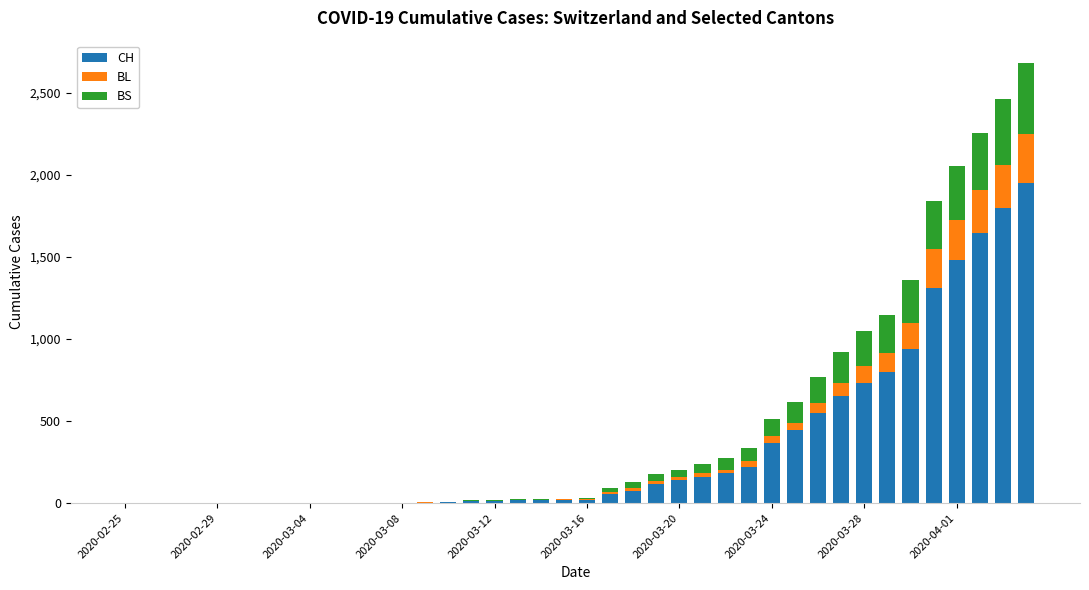

Are the bars horizontal?

No